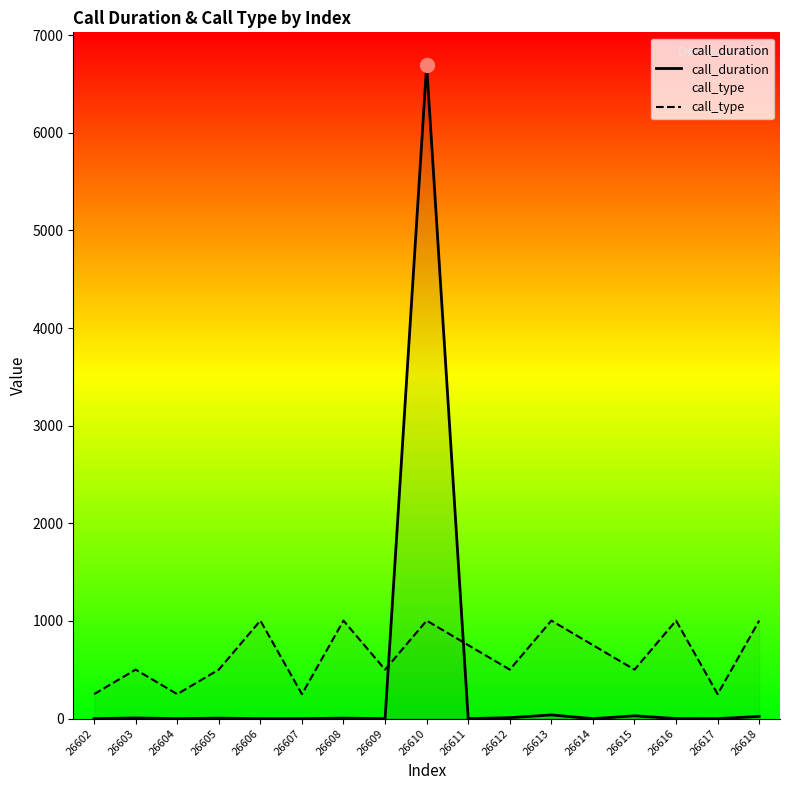

What is the maximum value shown in the chart?

6694.0